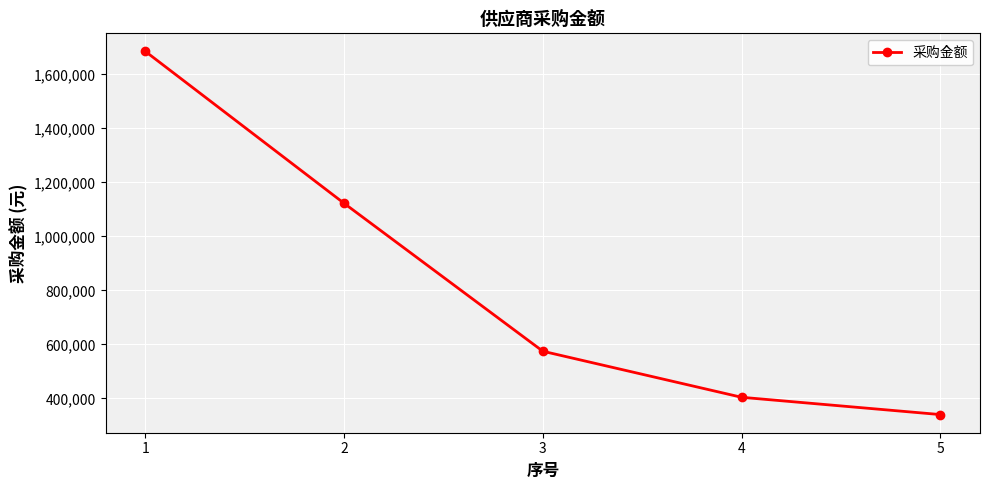

What is the sum of all values?

4127037.4